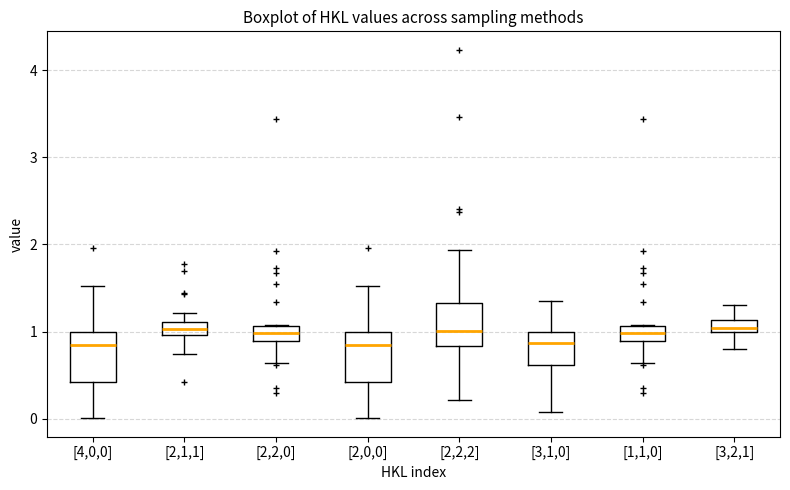

Where is the lower edge of the box for [2,2,2] on the y-axis? The values are not printed on the chart, so give them approximately, as read against the axis.

0.8